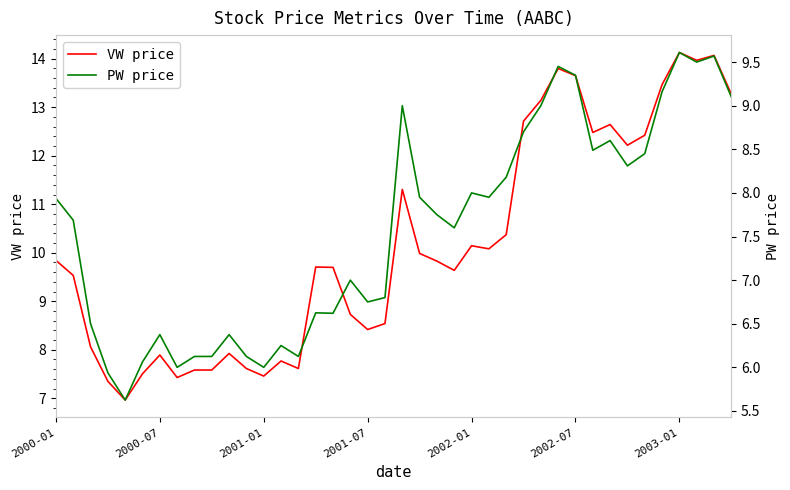

The value of PW price at 32 is 8.6. True or false?

True